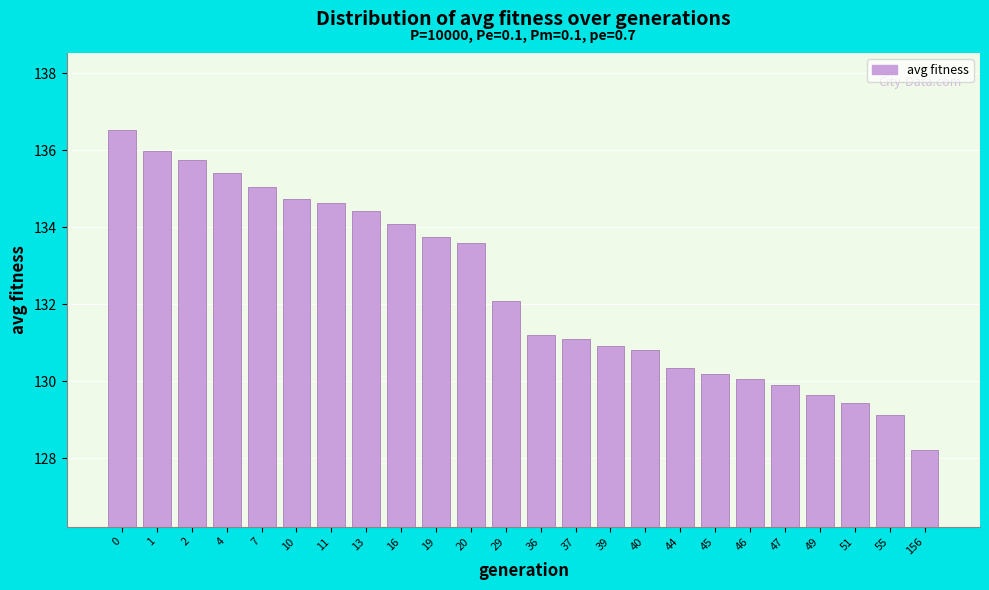

Reading right to left, what are all the values shown in this chart?

128.2	129.1	129.4	129.6	129.9	130.0	130.2	130.3	130.8	130.9	131.1	131.2	132.1	133.6	133.7	134.1	134.4	134.6	134.7	135.0	135.4	135.7	136.0	136.5